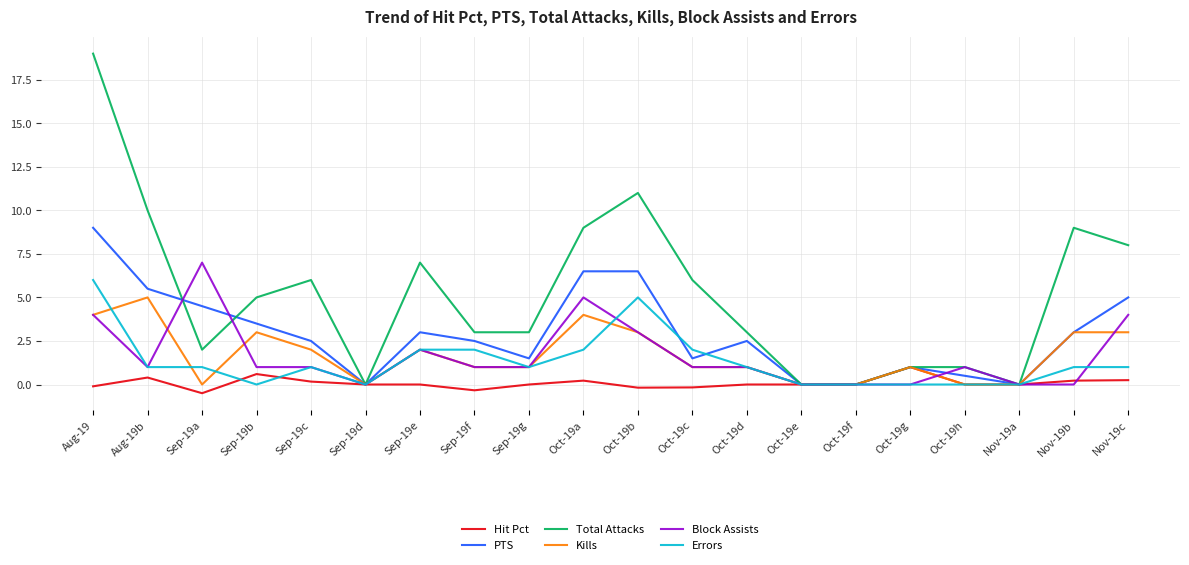

The PTS series shows -3.6 at Nov-19a. True or false?

False